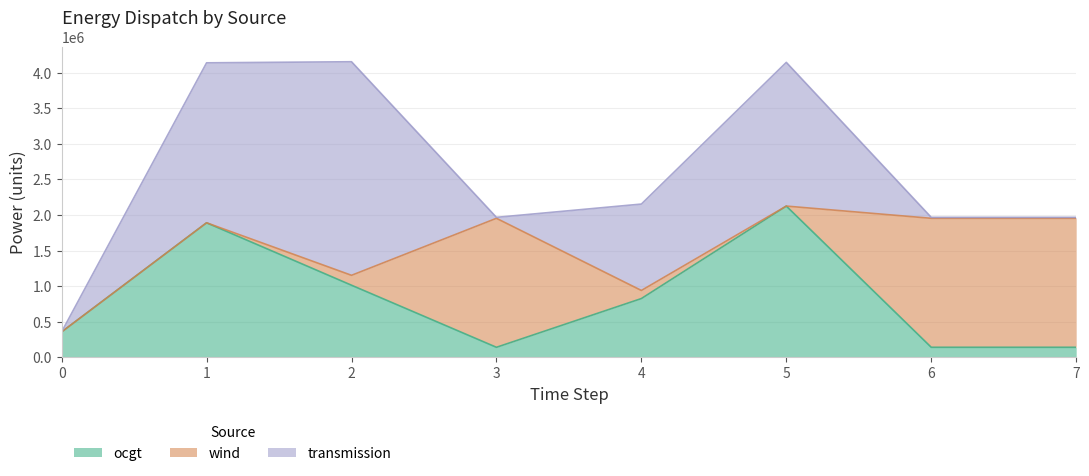

How many times do ocgt and transmission cross each other?

4